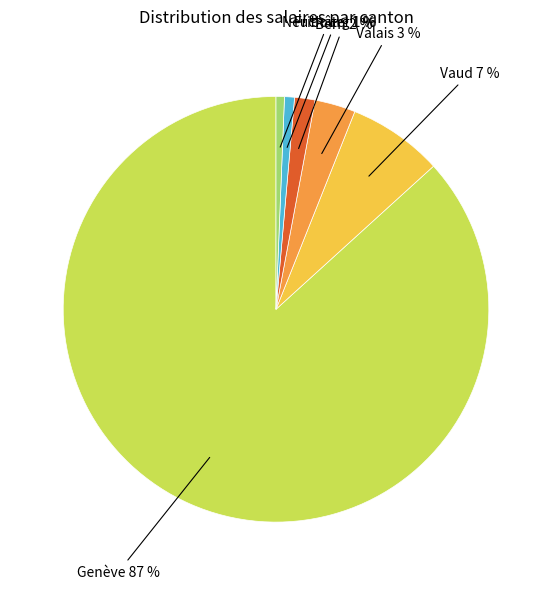

How many slices are in this pie chart?

6